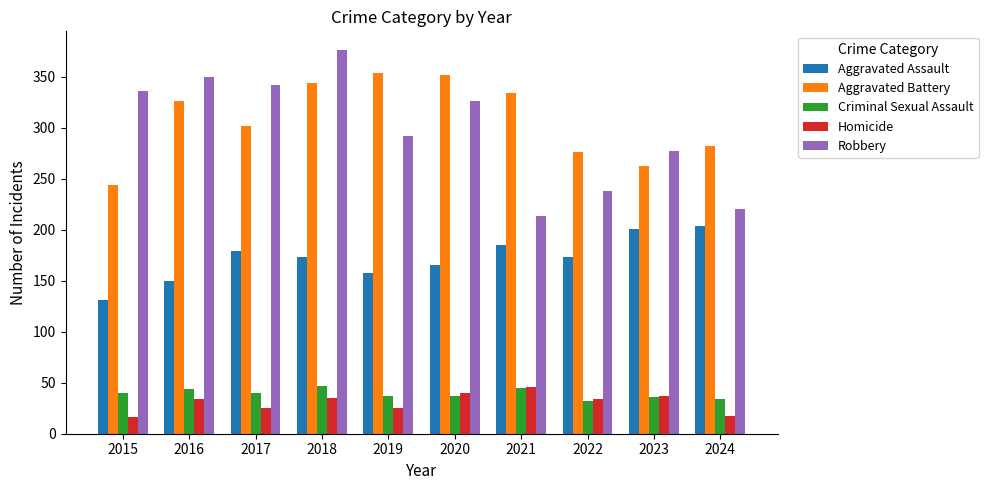

How many distinct data groups are displayed?

5